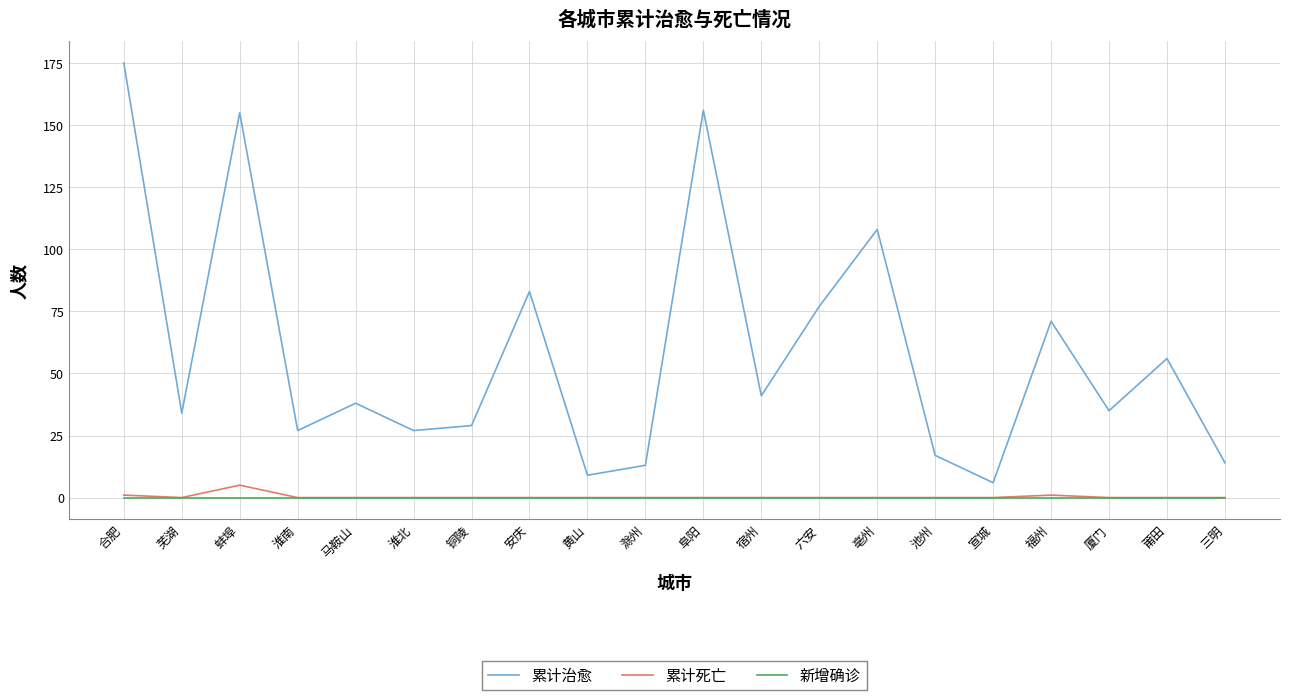

Reading left to right, transcribe all the data shown in this chart.

累计治愈: 175	34	155	27	38	27	29	83	9	13	156	41	77	108	17	6	71	35	56	14
累计死亡: 1	0	5	0	0	0	0	0	0	0	0	0	0	0	0	0	1	0	0	0
新增确诊: 0	0	0	0	0	0	0	0	0	0	0	0	0	0	0	0	0	0	0	0